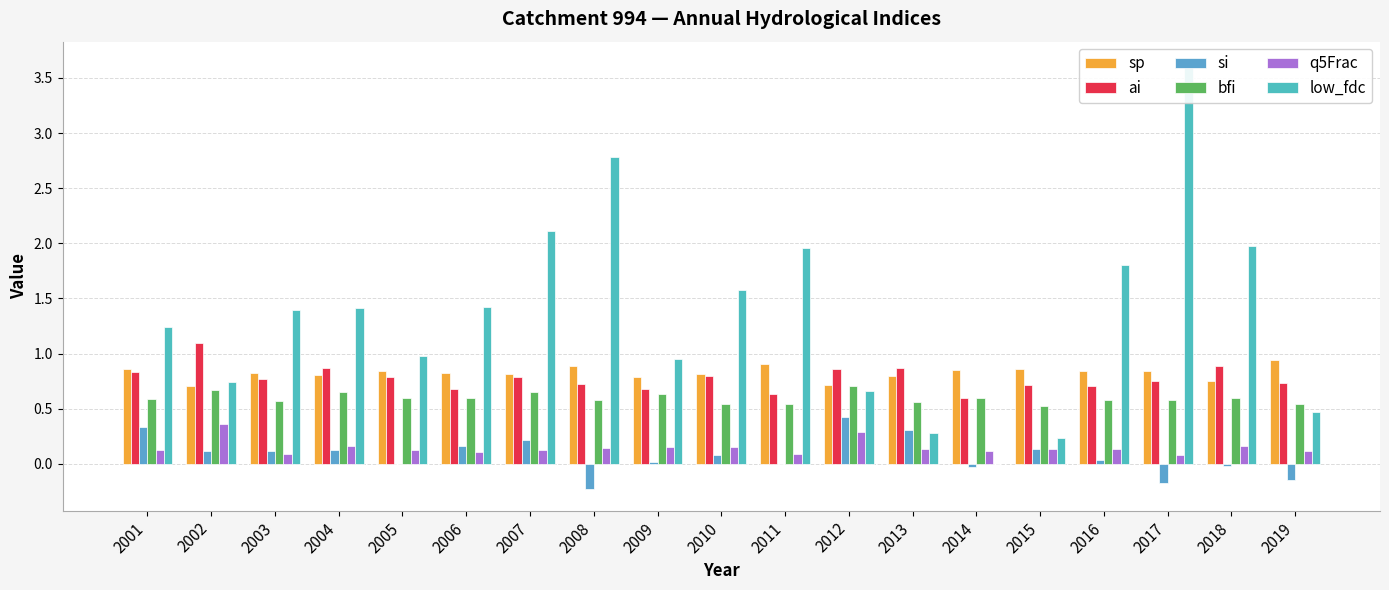

At which category is the sum across all series the highest?

2017